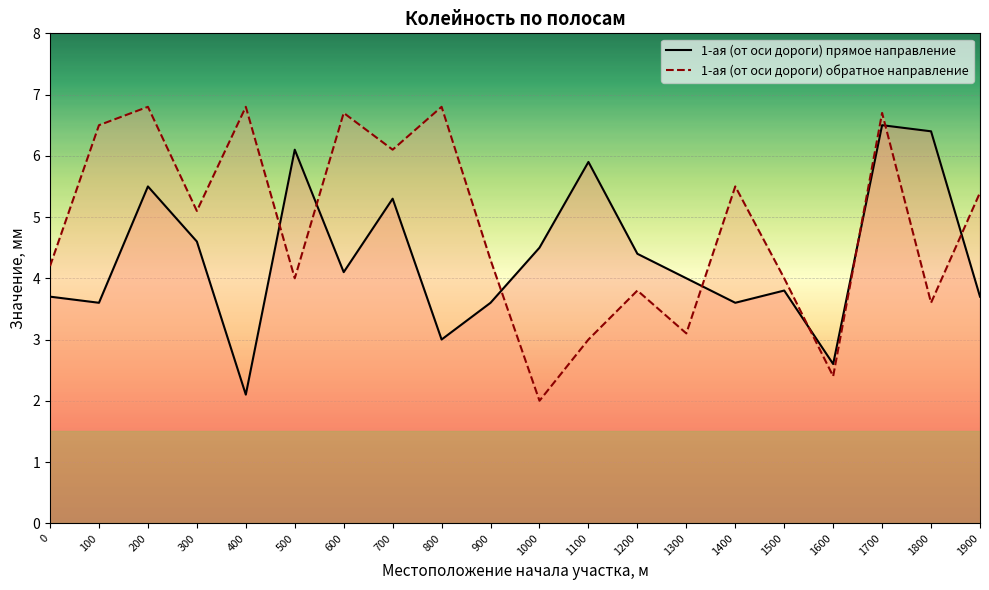

What is the value of the 1-ая (от оси дороги) обратное направление point at the 20th from the left?

5.4